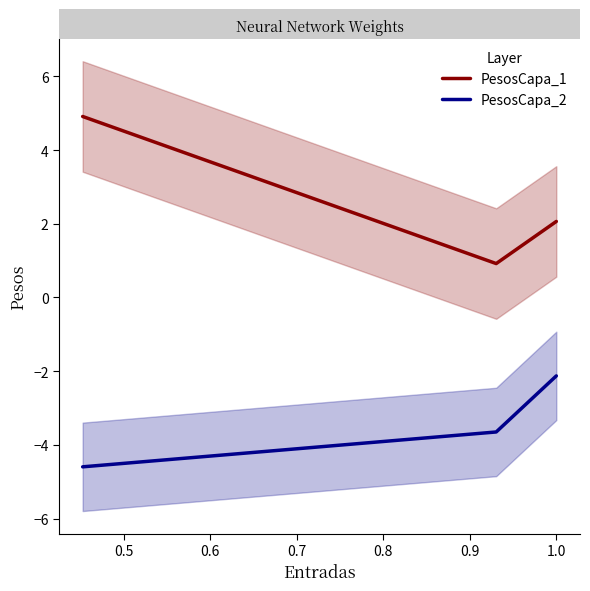

Which series has the widest spread of values?

PesosCapa_1